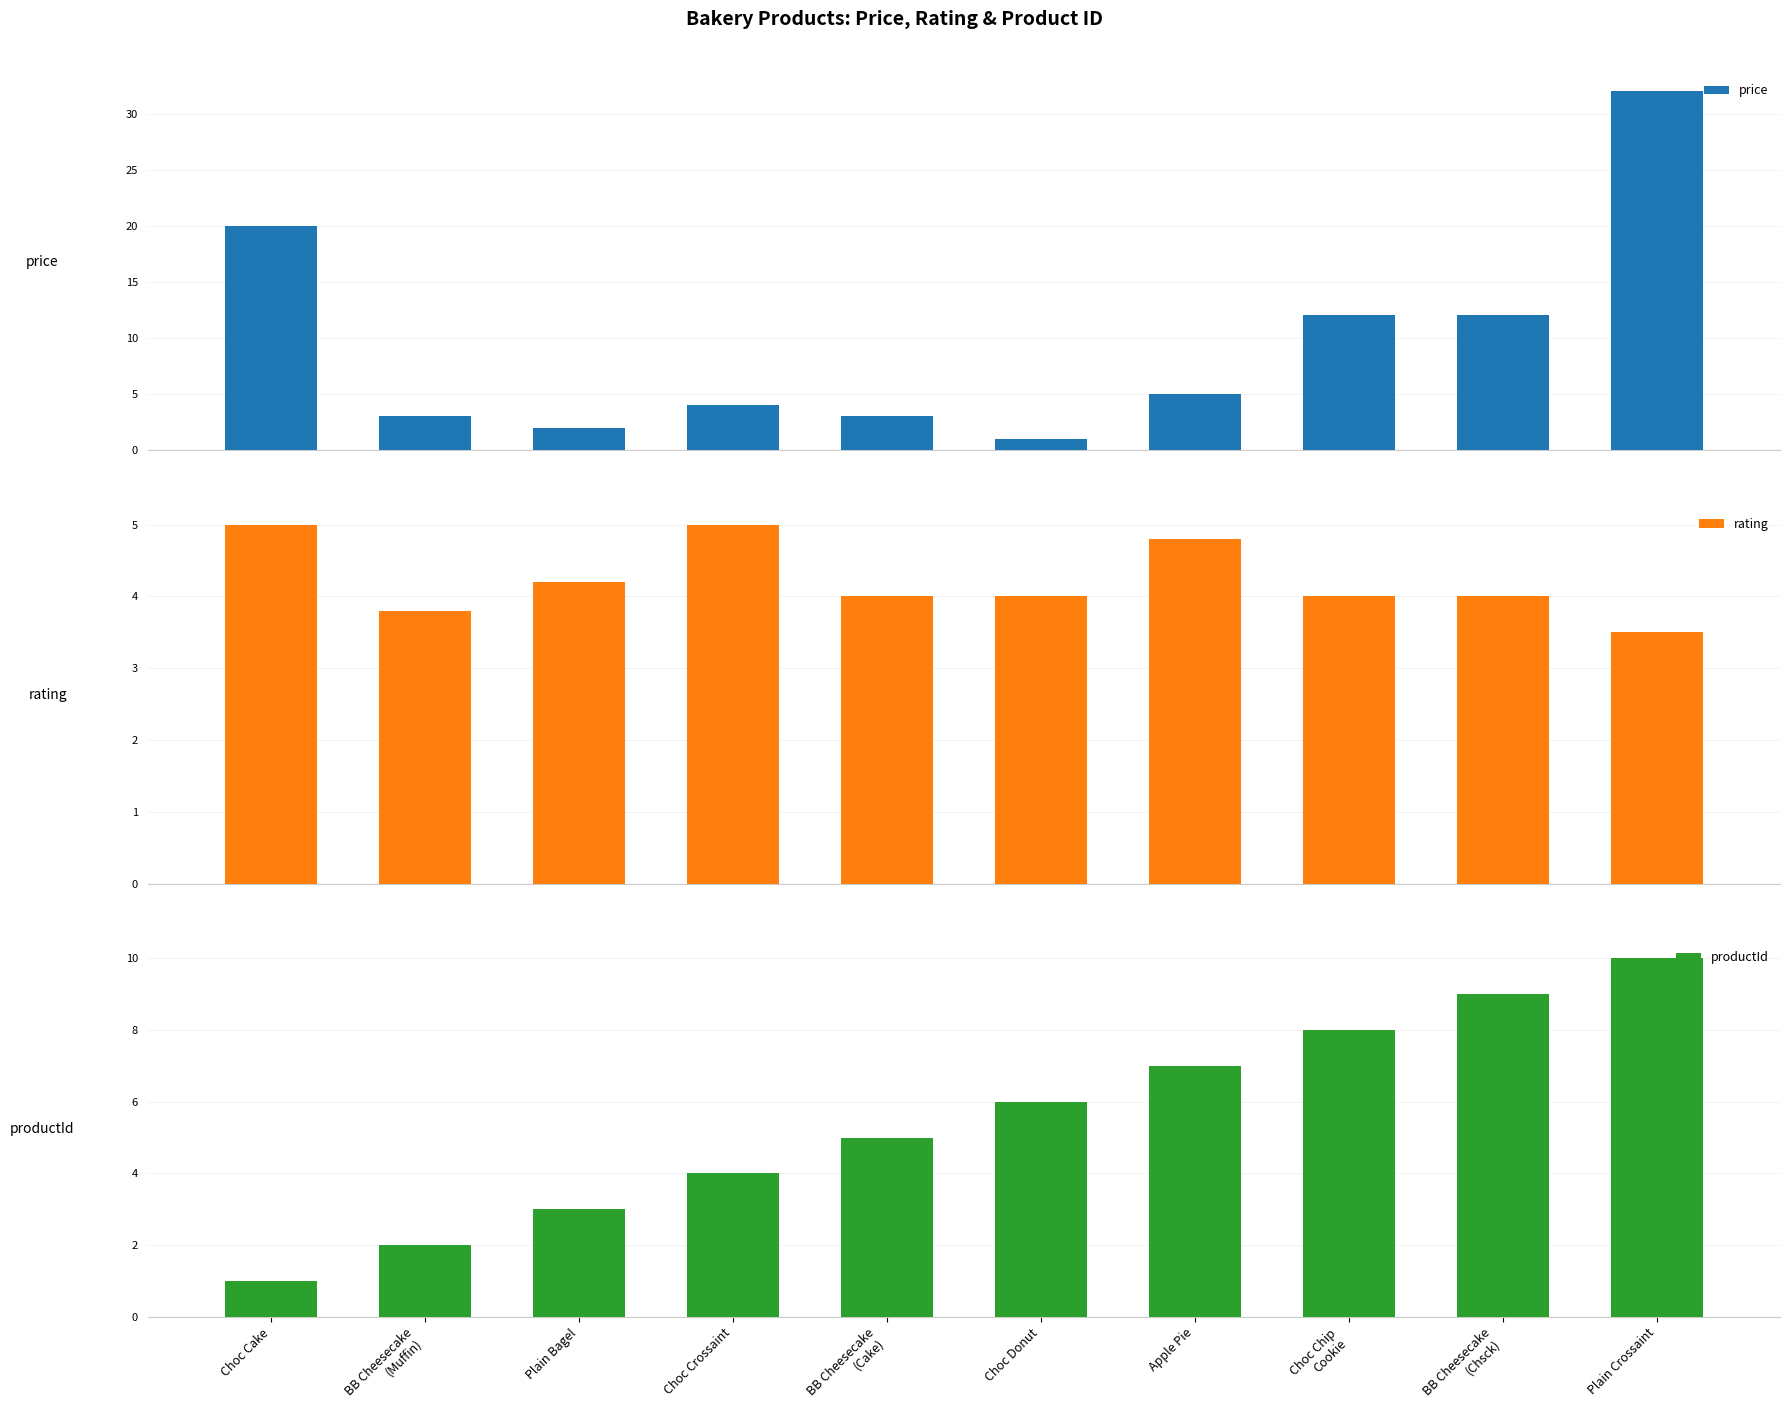

Which series has the largest total across all categories?

price